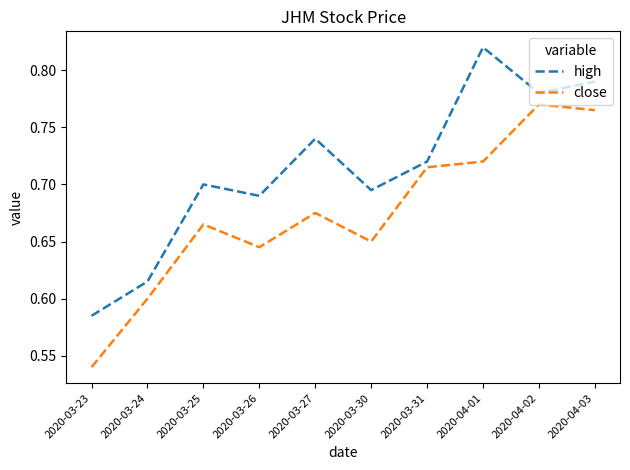

List the series in order of their peak value, highest first.

high, close